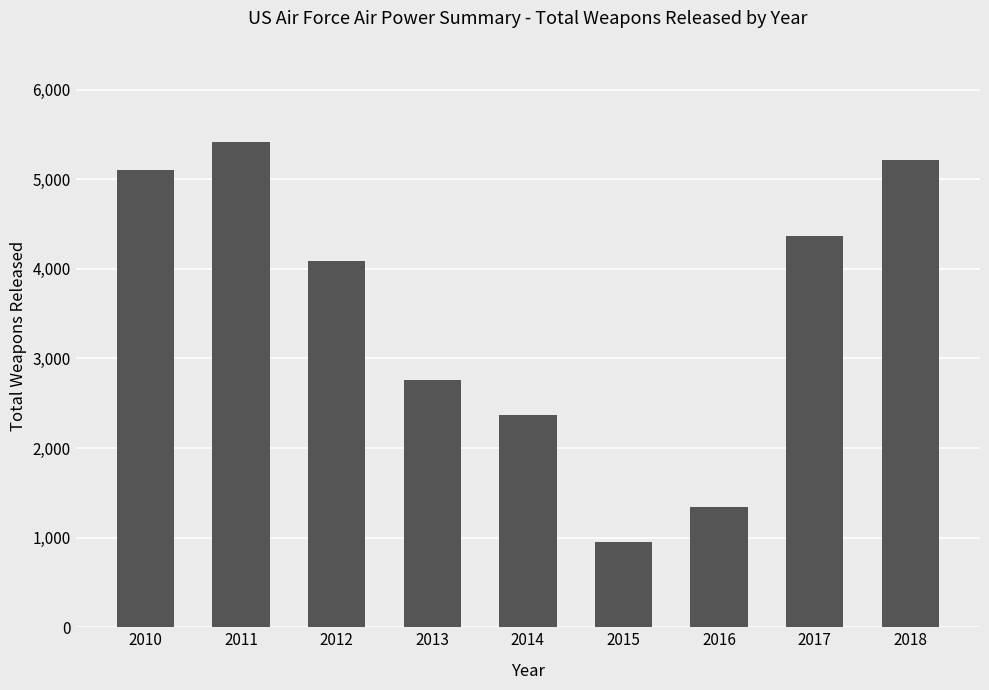

What is the average value?

3508